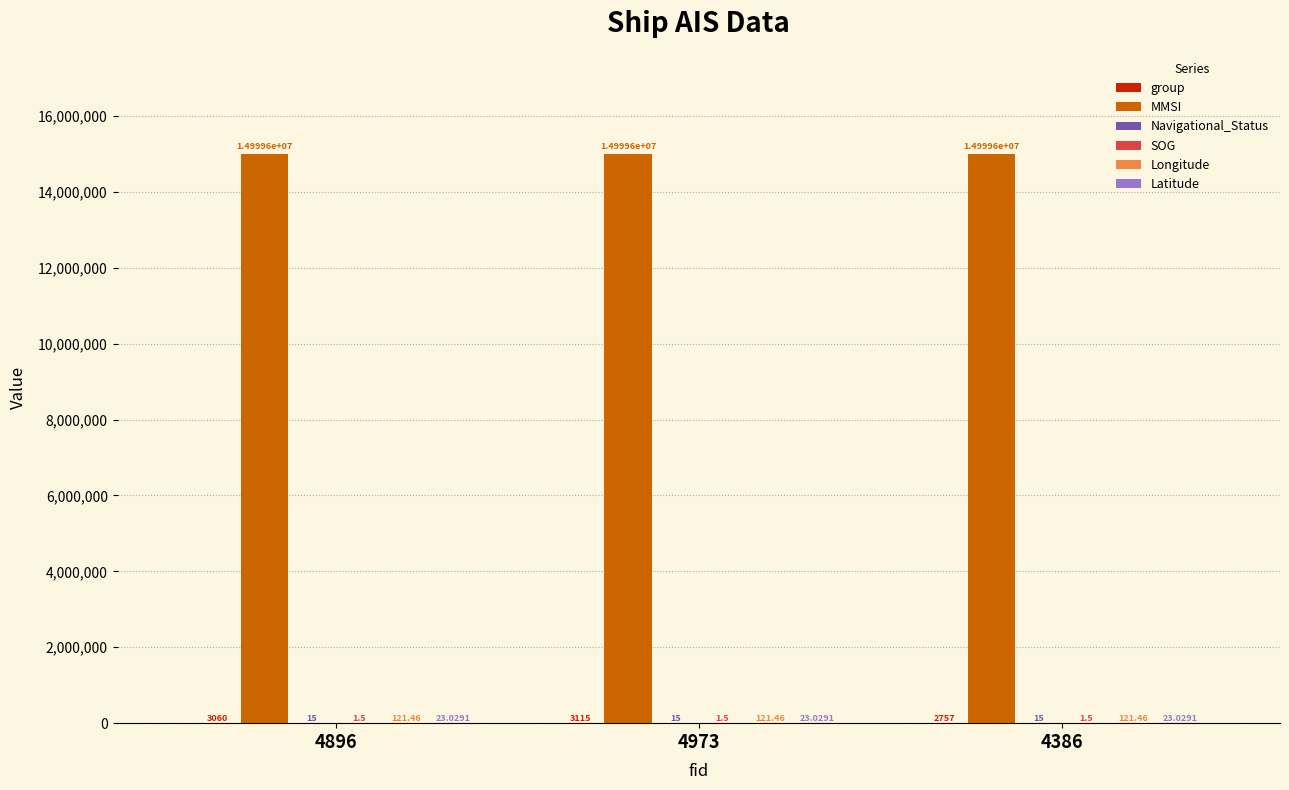

Which series has the largest total across all categories?

MMSI